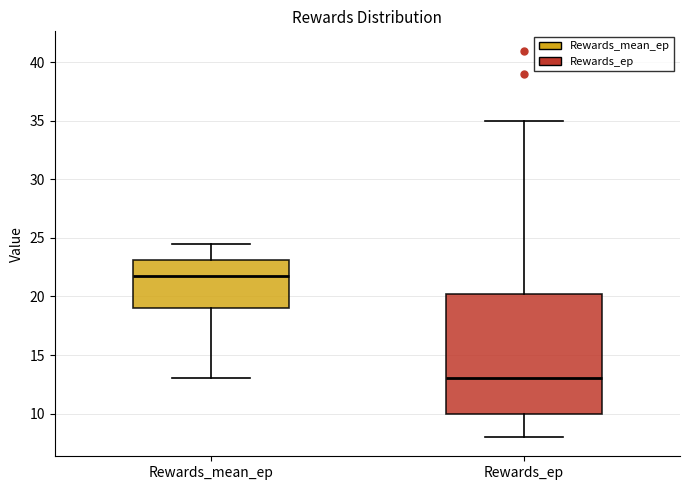

Reading left to right, read every box against the y-axis: the position of its median line, the range the box covers, and the ends of its whiskers. The values are not printed on the chart, so give them approximately, as read against the axis.

Rewards_mean_ep: median 22.0, box 19.0 to 23.0, whiskers 13.0 to 24.5
Rewards_ep: median 13.0, box 10.0 to 20.5, whiskers 8.0 to 35.0